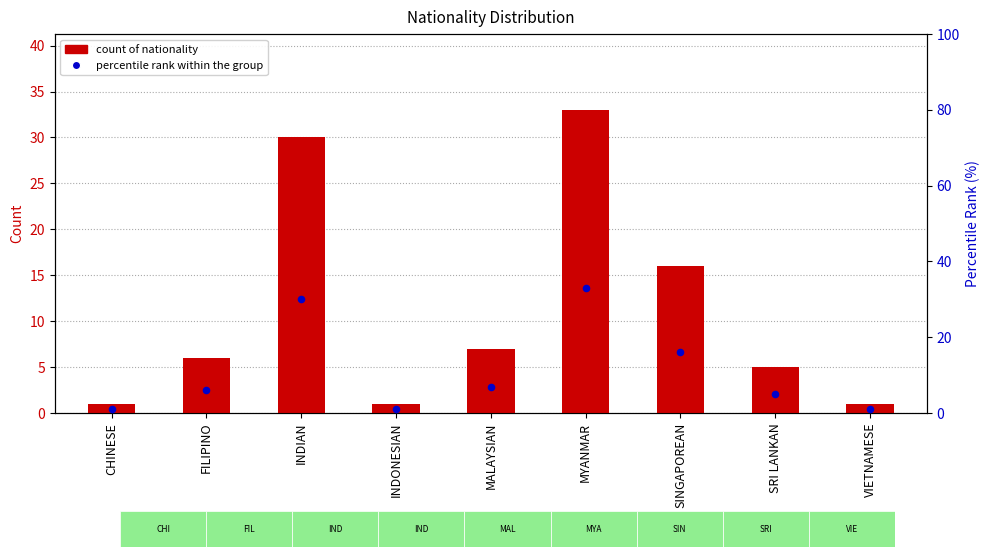

At how many categories does at least one series exceed 2?

6